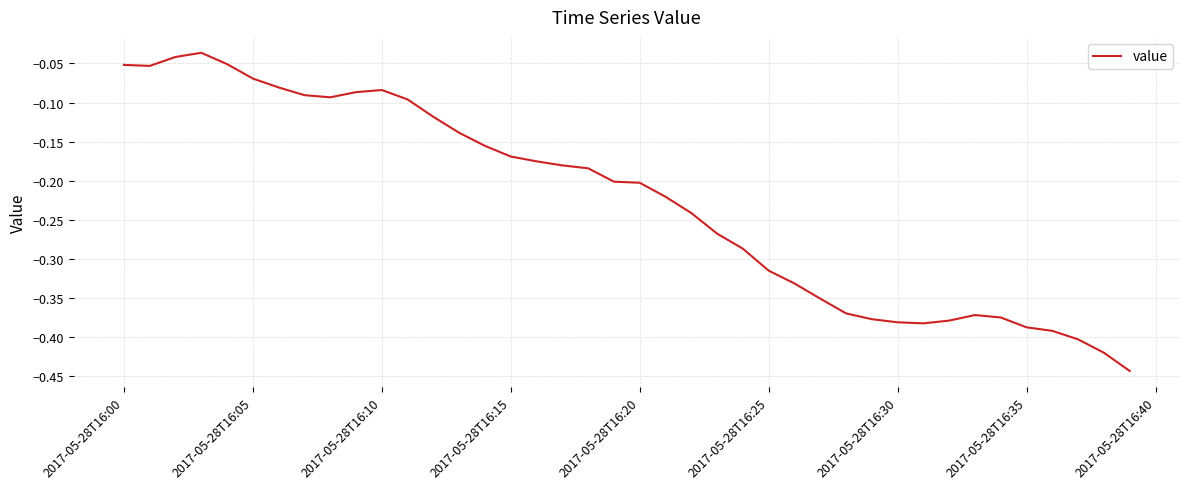

What is the difference between the maximum and minimum values?

0.4